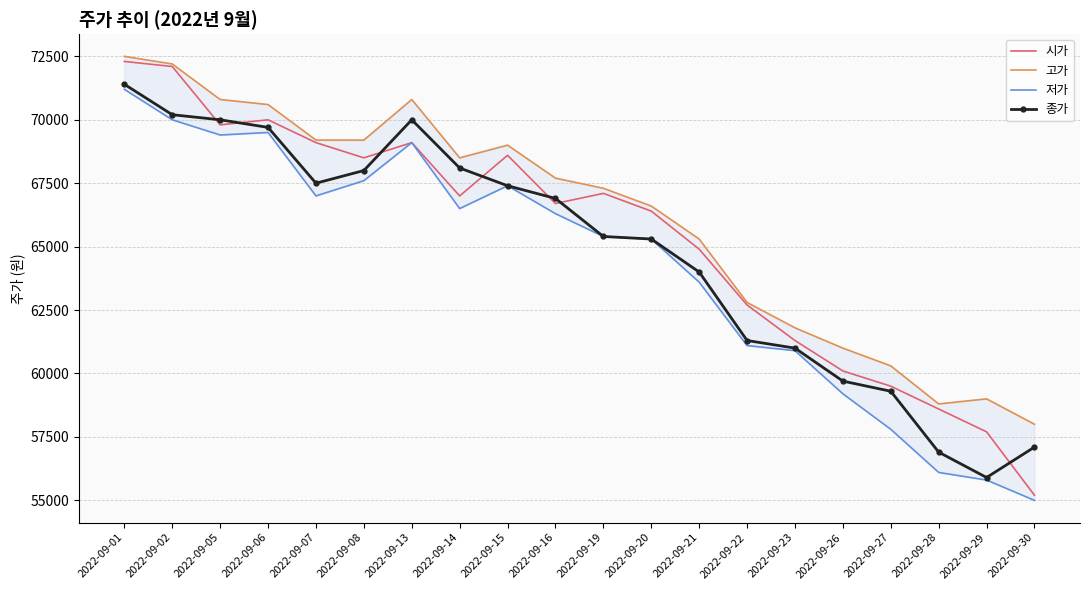

At which category does 종가 reach its first local peak?

2022-09-13